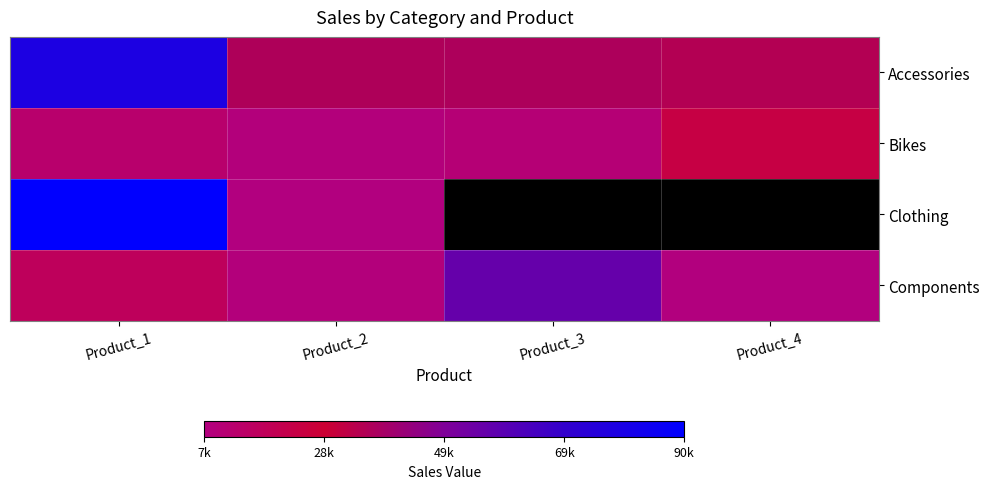

True or false: Bikes has a value of 13000.0 at Product_1.

True